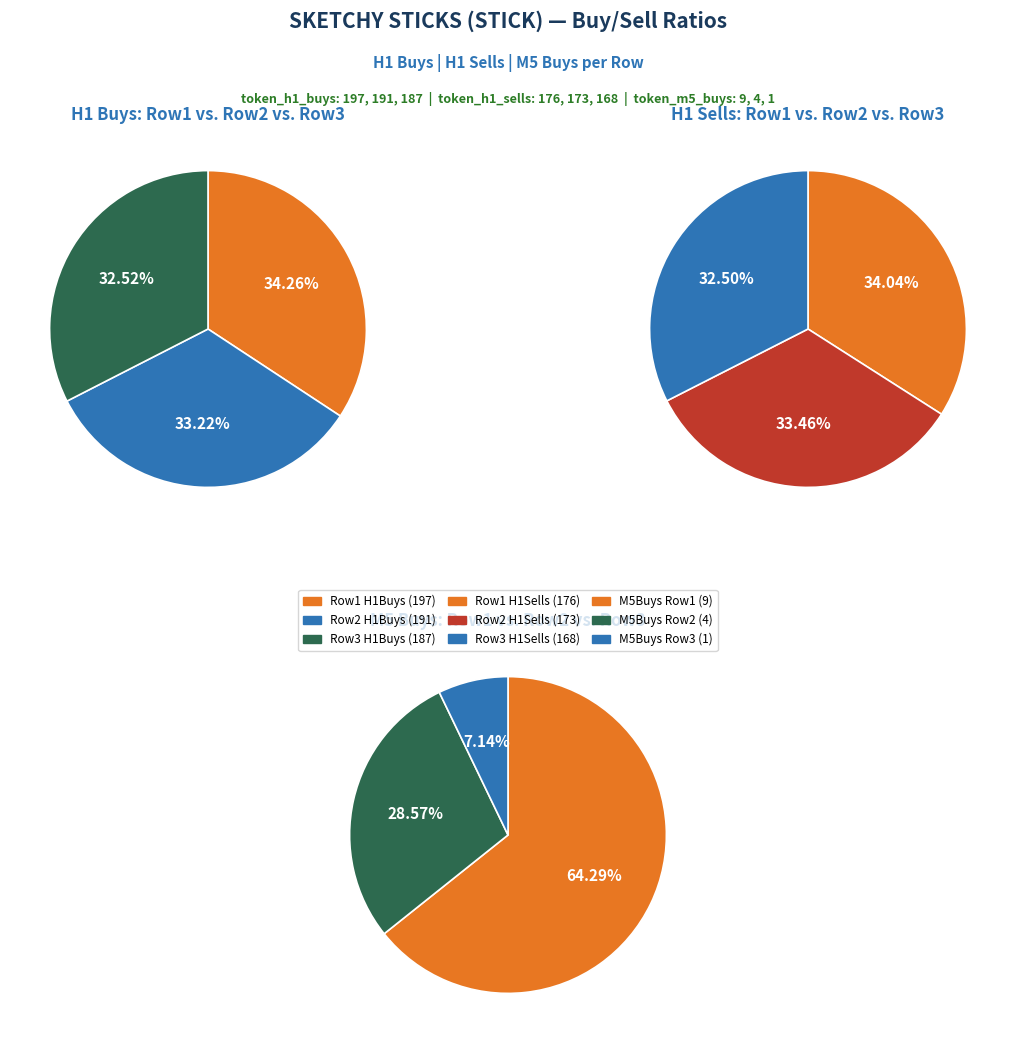

What is the spread (max minus min) of values at 1?

186